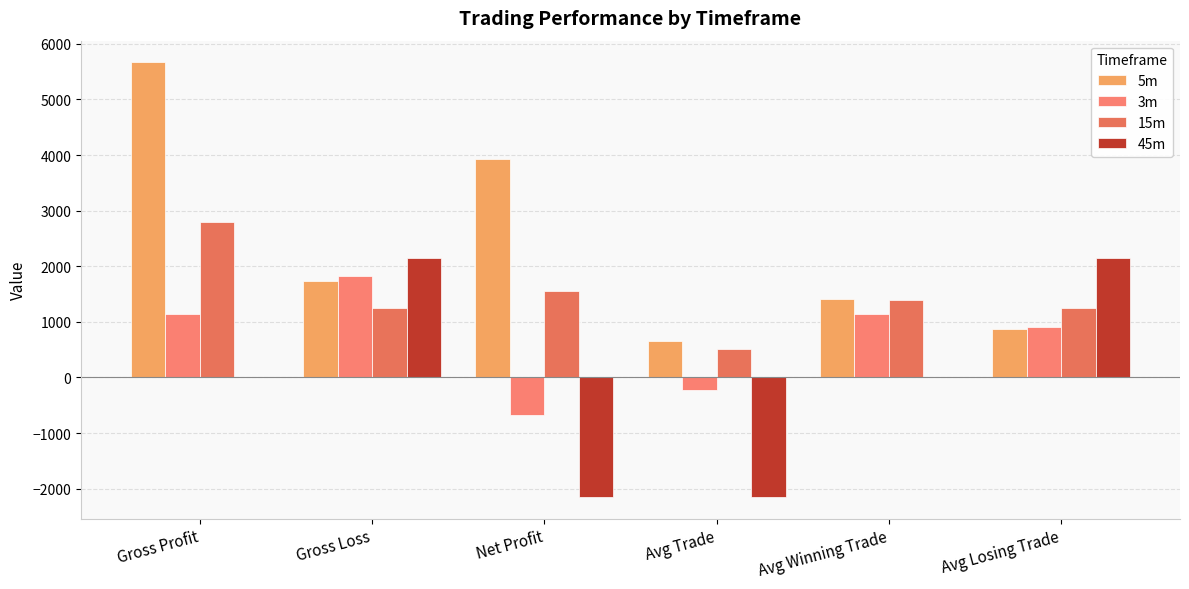

Where does the 15m series first go above 1399?

Gross Profit